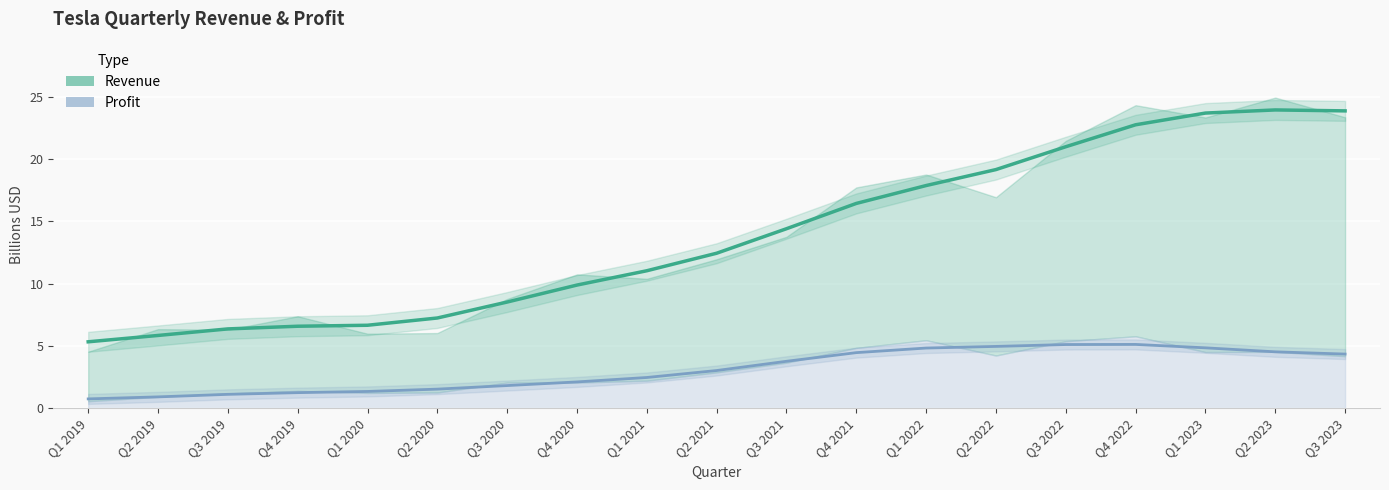

Reading left to right, transcribe all the data shown in this chart.

revenue: Q1 2019=5.3	Q2 2019=5.8	Q3 2019=6.4	Q4 2019=6.6	Q1 2020=6.7	Q2 2020=7.2	Q3 2020=8.5	Q4 2020=9.9	Q1 2021=11.0	Q2 2021=12.4	Q3 2021=14.4	Q4 2021=16.4	Q1 2022=17.9	Q2 2022=19.2	Q3 2022=21.0	Q4 2022=22.7	Q1 2023=23.7	Q2 2023=23.9	Q3 2023=23.9
profit: Q1 2019=0.8	Q2 2019=0.9	Q3 2019=1.1	Q4 2019=1.3	Q1 2020=1.4	Q2 2020=1.5	Q3 2020=1.8	Q4 2020=2.1	Q1 2021=2.5	Q2 2021=3.0	Q3 2021=3.8	Q4 2021=4.5	Q1 2022=4.8	Q2 2022=5.0	Q3 2022=5.1	Q4 2022=5.1	Q1 2023=4.9	Q2 2023=4.5	Q3 2023=4.4